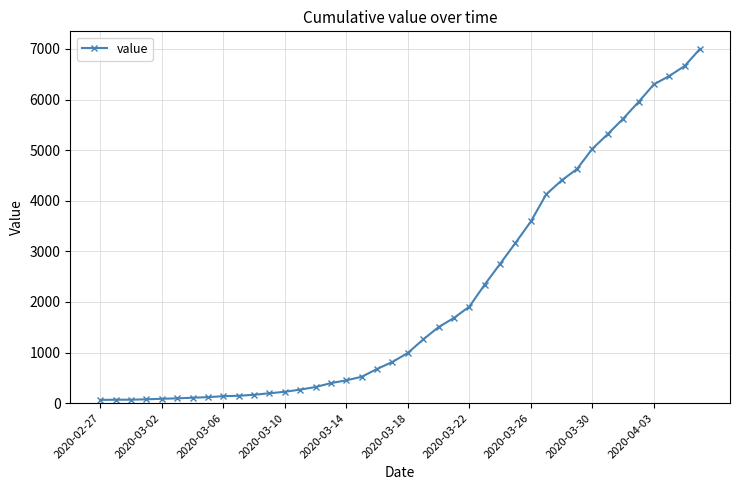

What is the sum of all values?

85719